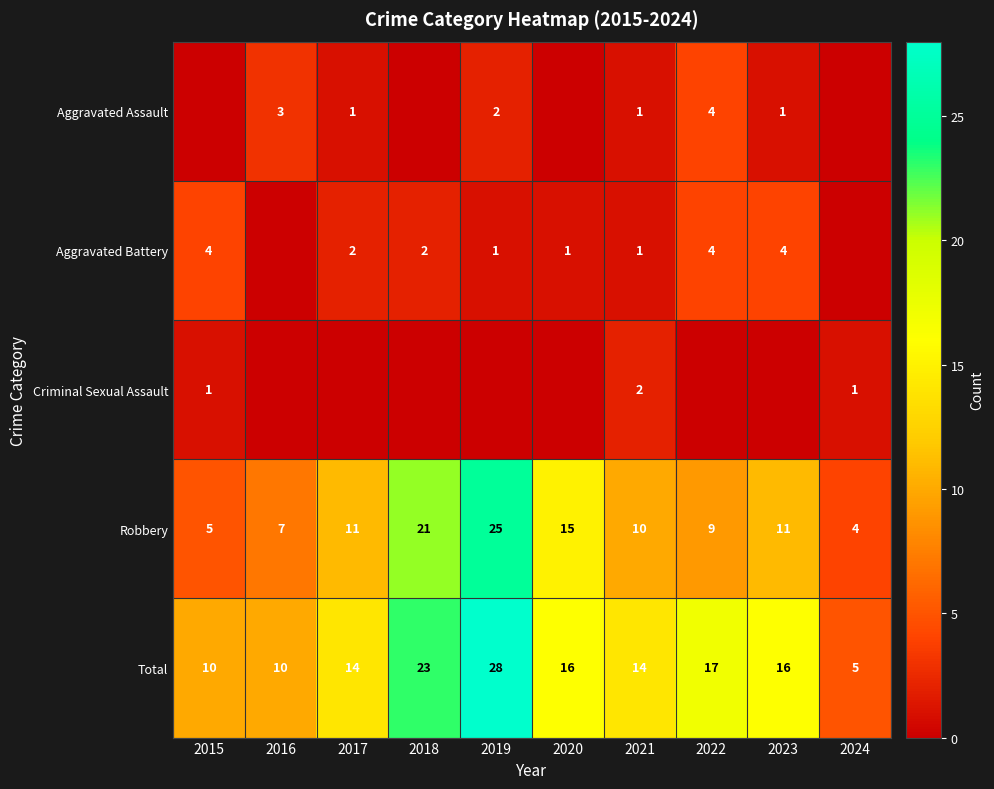

Which category has the highest value in the Robbery series?

2019